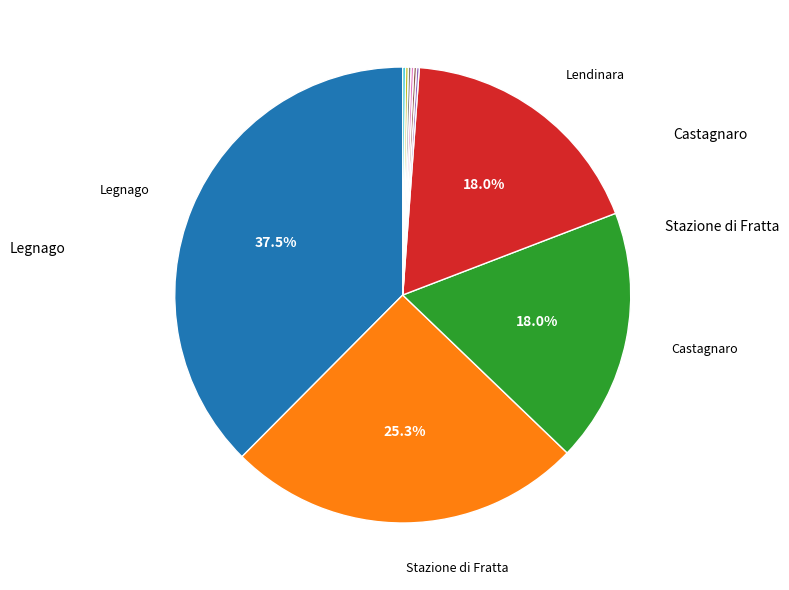

Does any single category account for the majority?

No